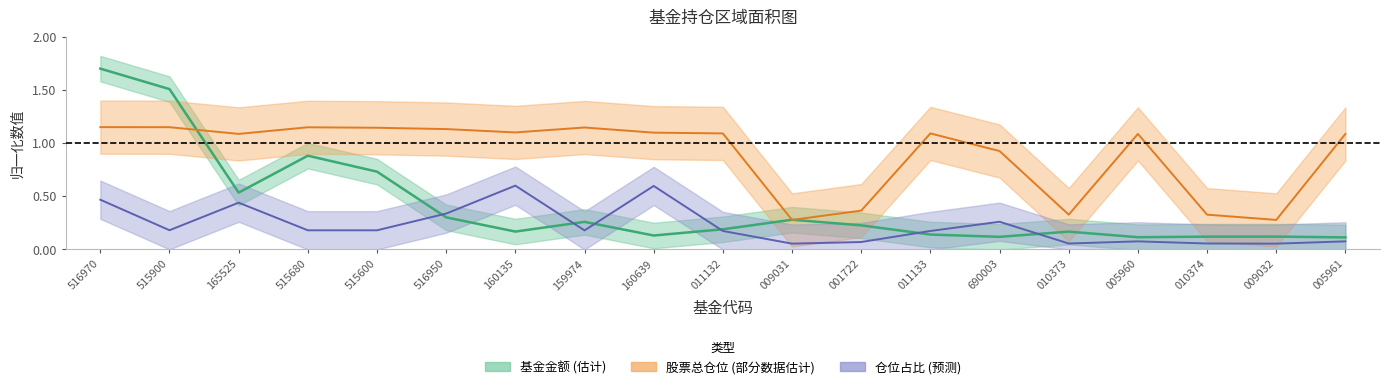

Between 690003 and 005960, which series saw the biggest shift?

仓位占比